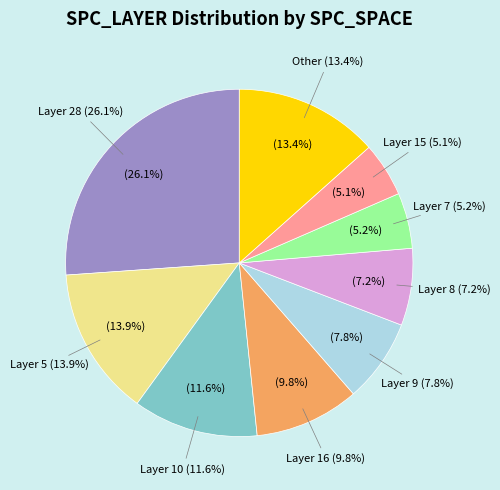

Does 10 represent more than half of the total?

No